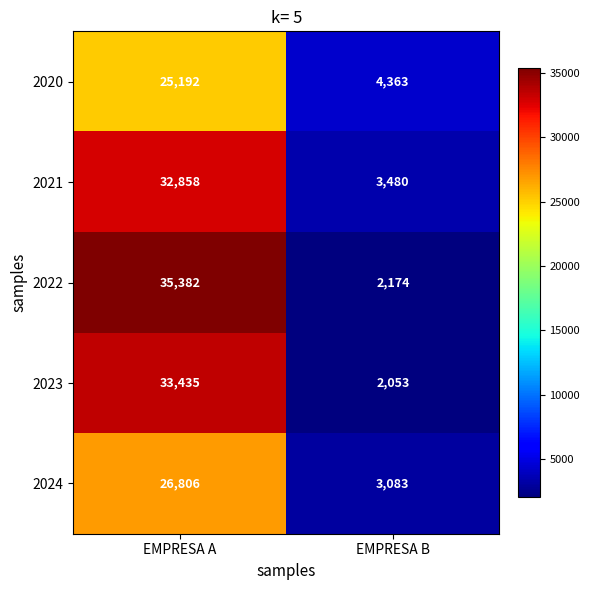

Which series has the widest spread of values?

2022